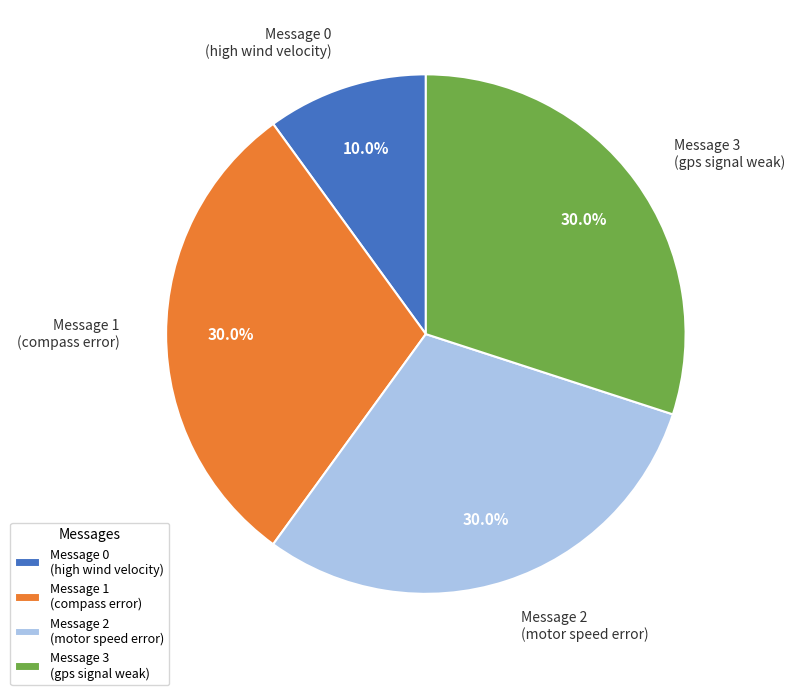

To the nearest percent, what is the difference between the largest and smallest slice percentages?

20%